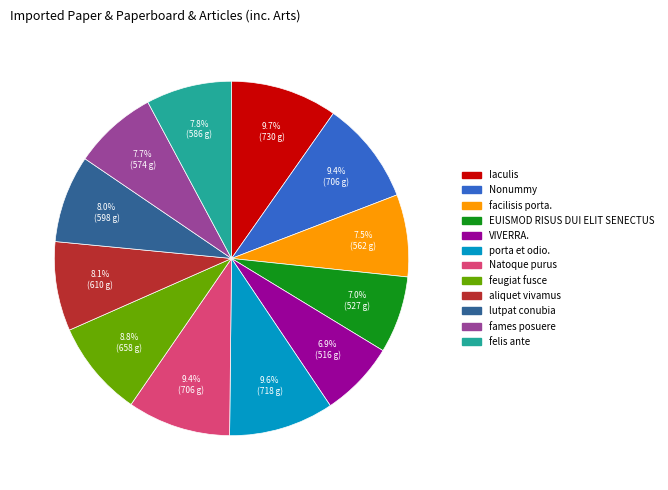

How many slices are in this pie chart?

12